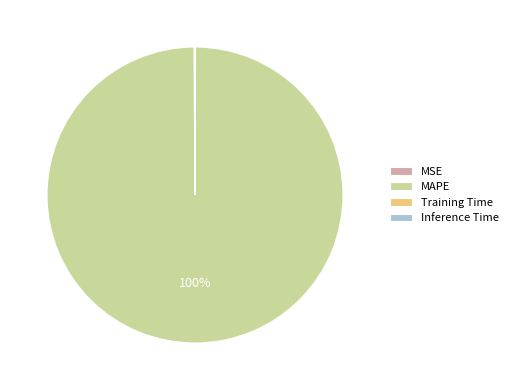

The MAPE slice represents 100% of the pie. True or false?

True